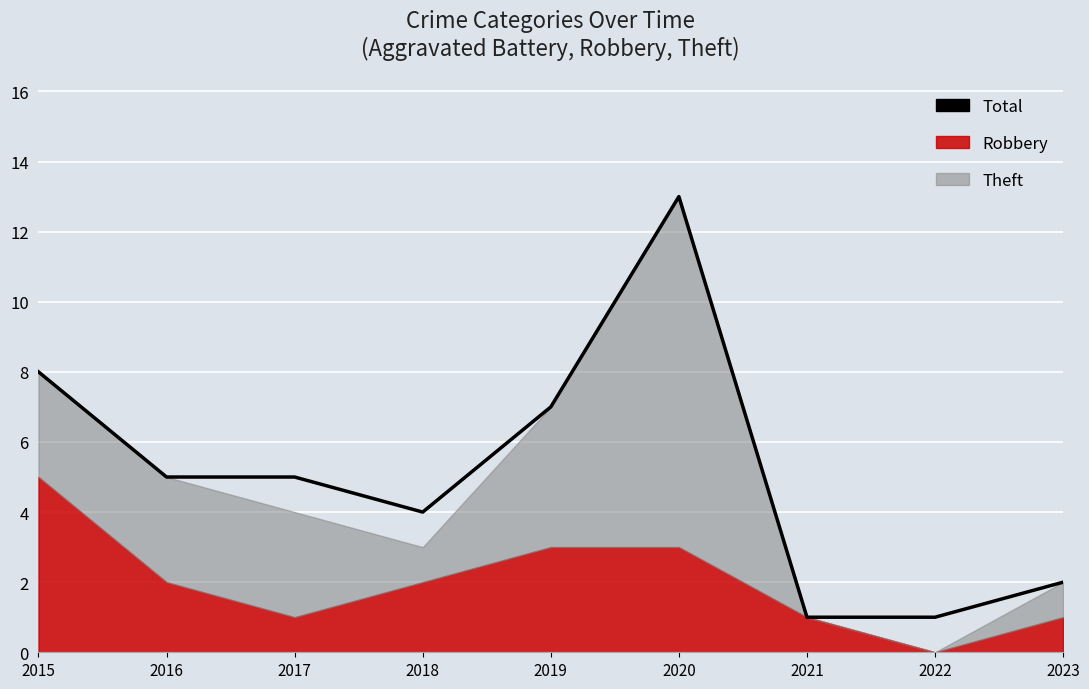

Reading right to left, list all the values displayed in this chart.

2	1	1	13	7	4	5	5	8